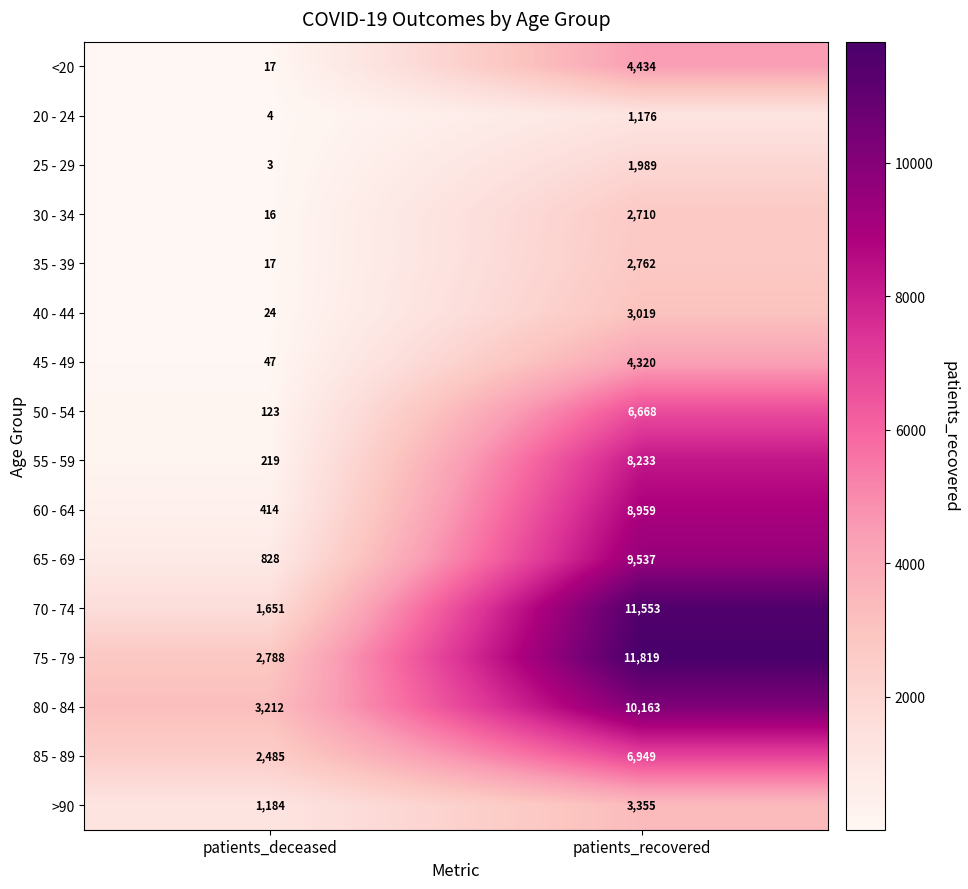

Which series changed the most between patients_deceased and patients_recovered?

70 - 74